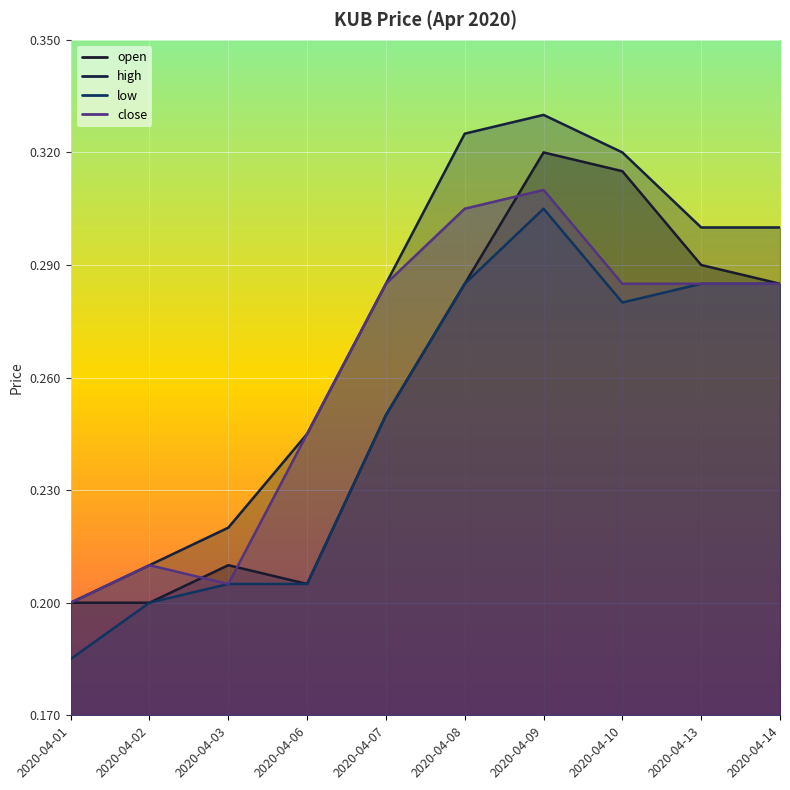

At which label is close closest to 0?

2020-04-01